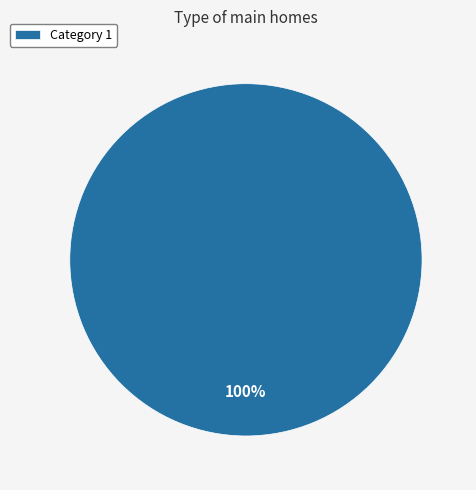

Rank the categories by value from highest to lowest.

Category 1